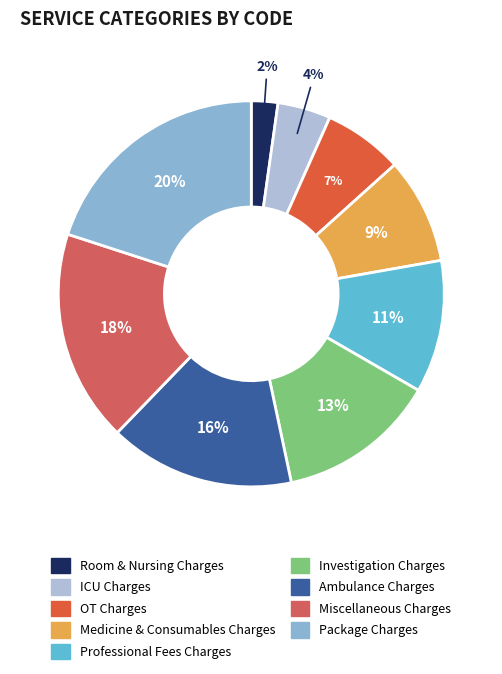

Count the number of slices in the pie.

9